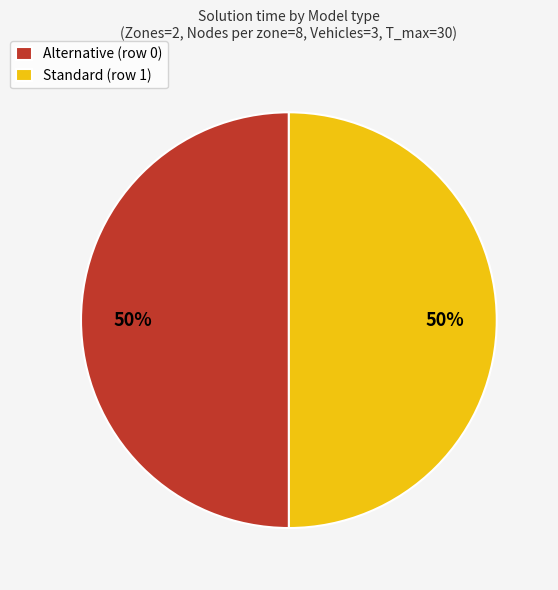

To the nearest percent, what is the combined percentage of Standard (row 1) and Alternative (row 0)?

100%